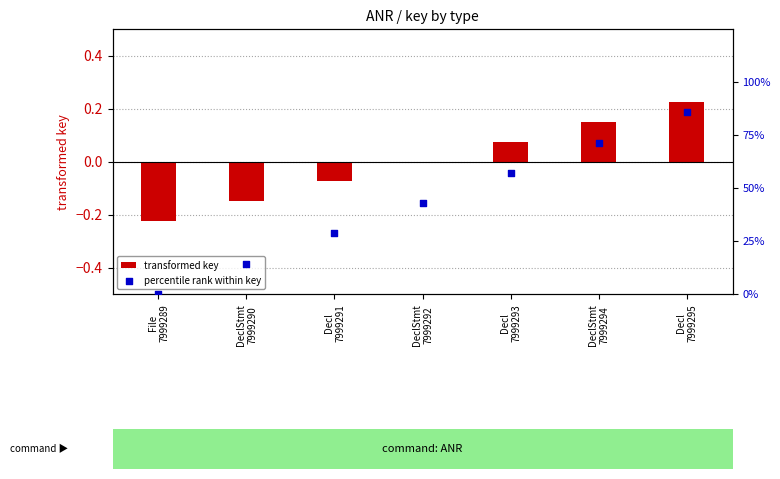

Which series has the largest Y range (max minus min)?

percentile rank within key